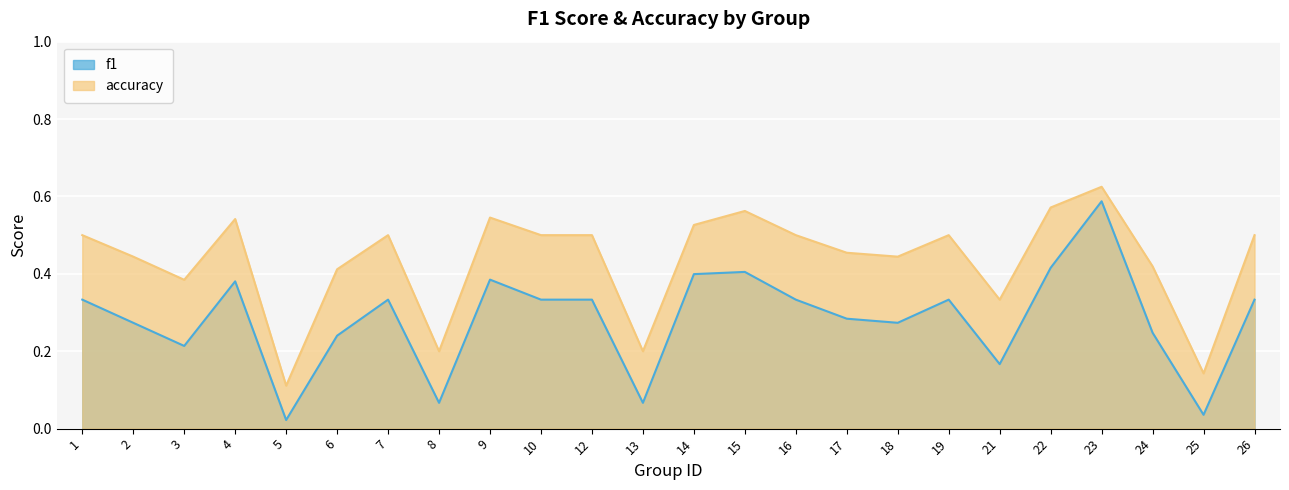

How many lines are shown in the chart?

2